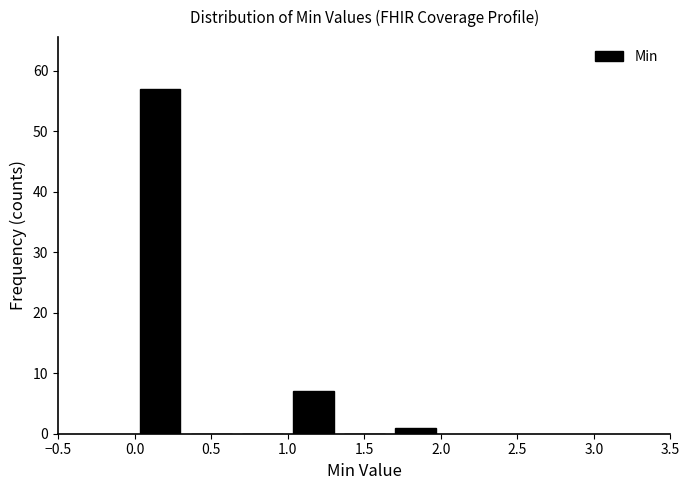

Reading left to right, transcribe this chart: for each bar, give the range it covers on the x-axis and its height. Neither the bar edges nor the heights are printed on the chart, so give them approximately, as read against the axes.

0.00 to 0.35: 57
0.35 to 0.65: 0
0.65 to 1.00: 0
1.00 to 1.35: 7
1.35 to 1.65: 0
1.65 to 2.00: 1